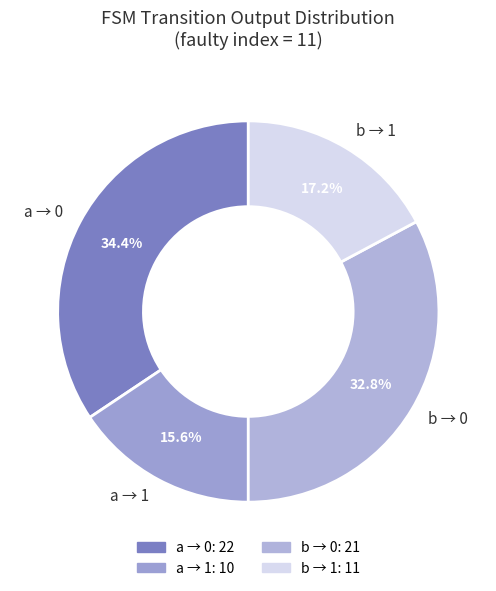

Which has a higher value, a → 1 or b → 0?

b → 0